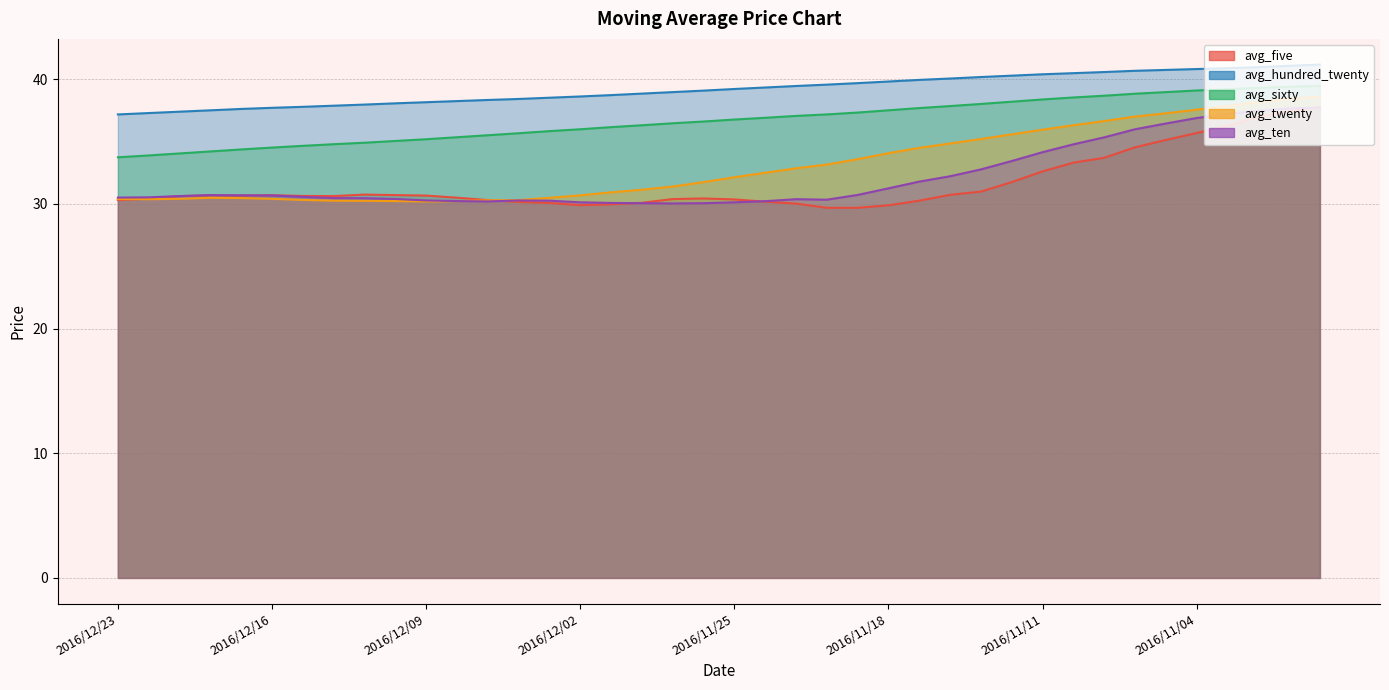

How many data points in avg_hundred_twenty are above 39?

21